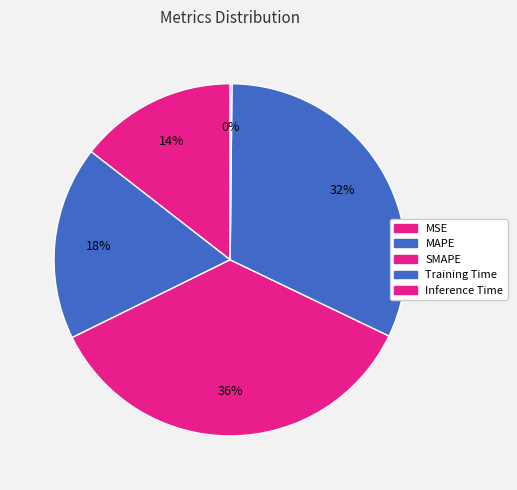

How many segments does this pie chart have?

5